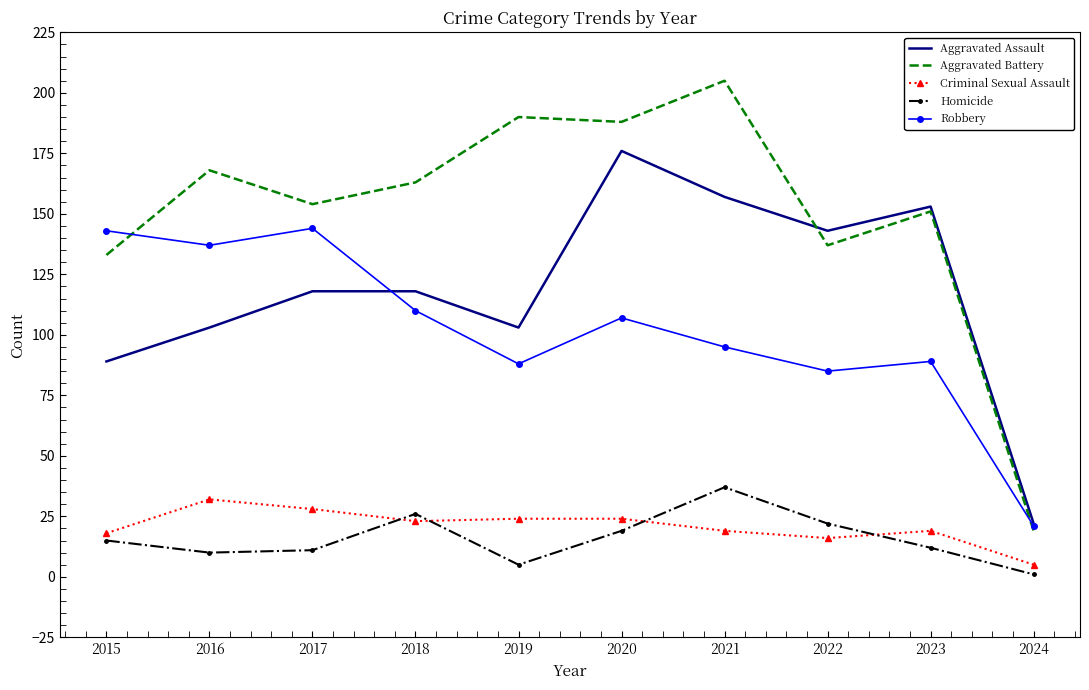

True or false: Criminal Sexual Assault has a value of 18 at 2015.

True